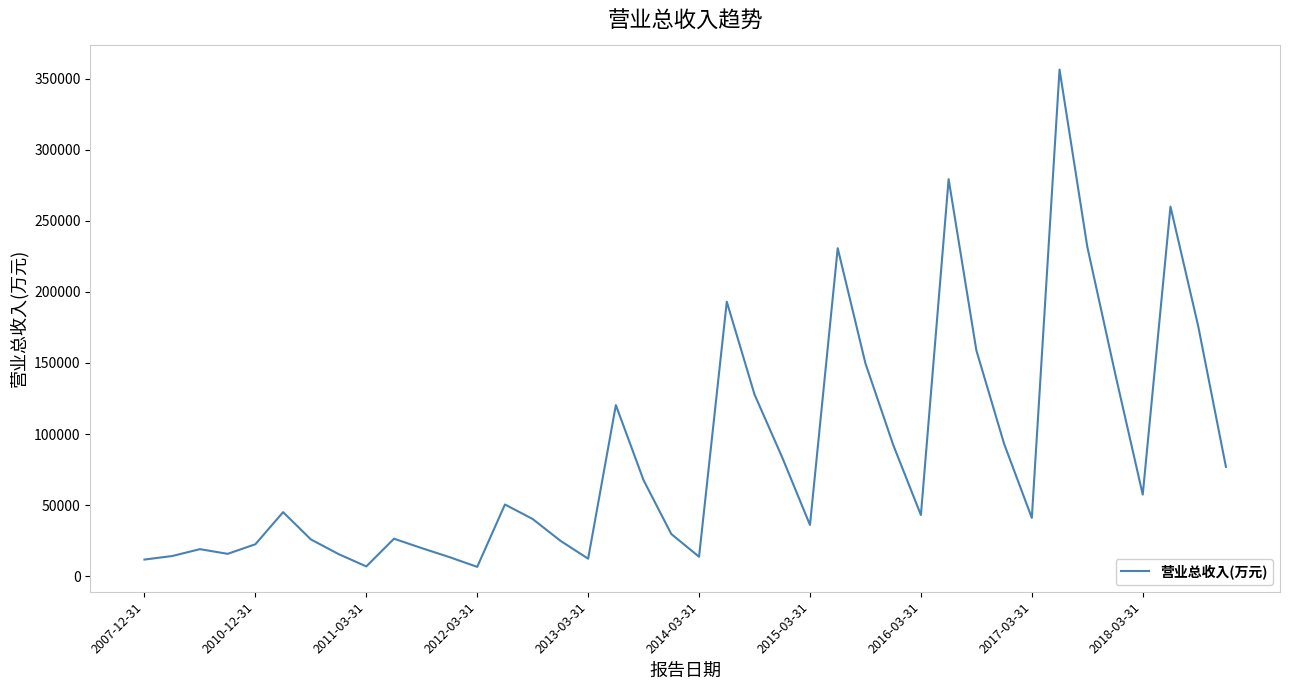

What is the difference between the maximum and minimum values?

349779